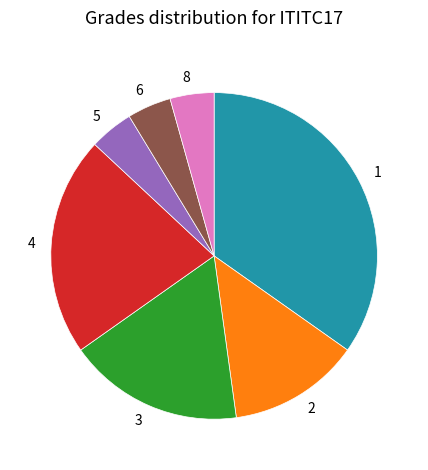

Approximately how many times larger is the value at 4 compared to 1?

0.6